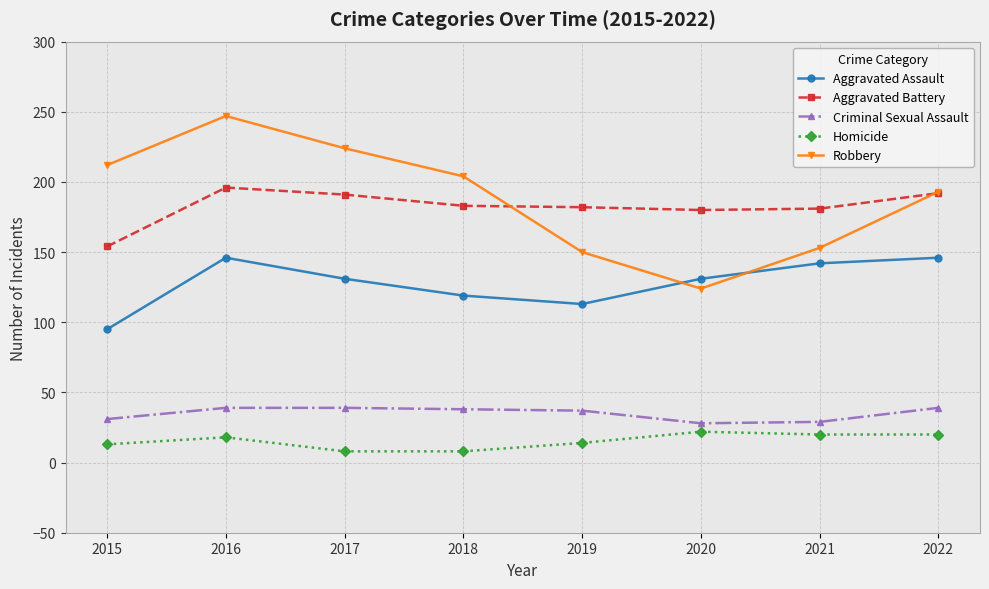

At which category does Robbery reach its first local valley?

2020